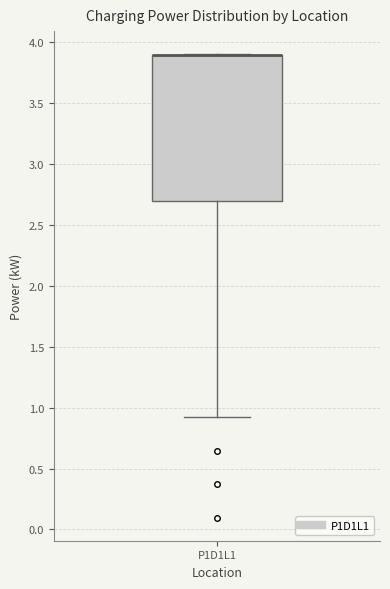

Where is the lower edge of the box for P1D1L1 on the y-axis? The values are not printed on the chart, so give them approximately, as read against the axis.

2.7